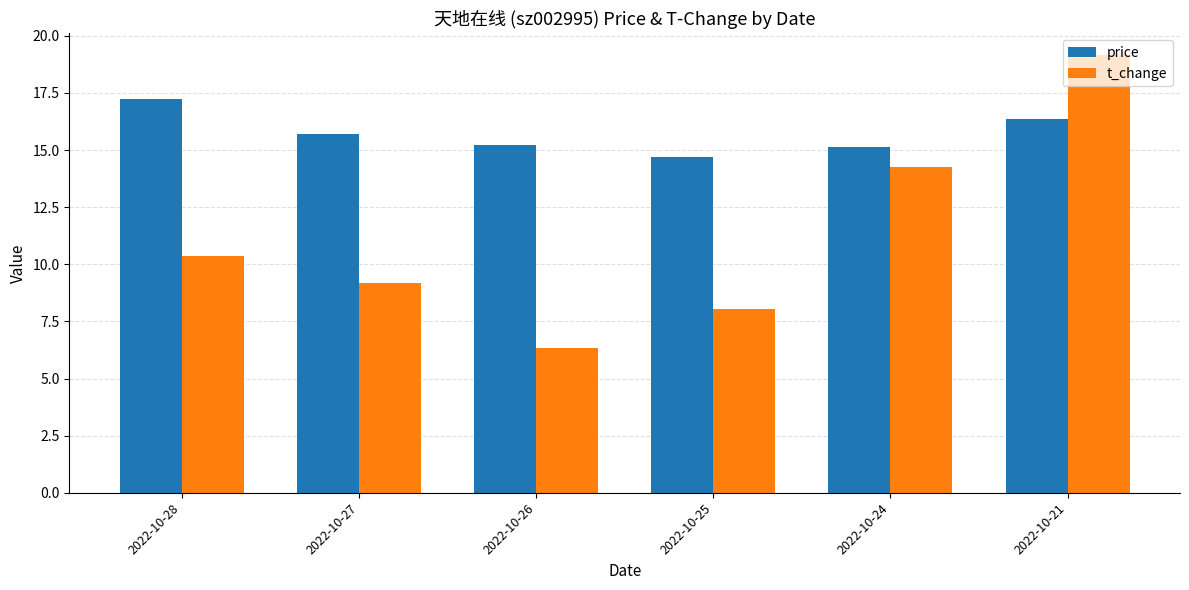

List the labels in order of t_change value, largest first.

2022-10-21, 2022-10-24, 2022-10-28, 2022-10-27, 2022-10-25, 2022-10-26